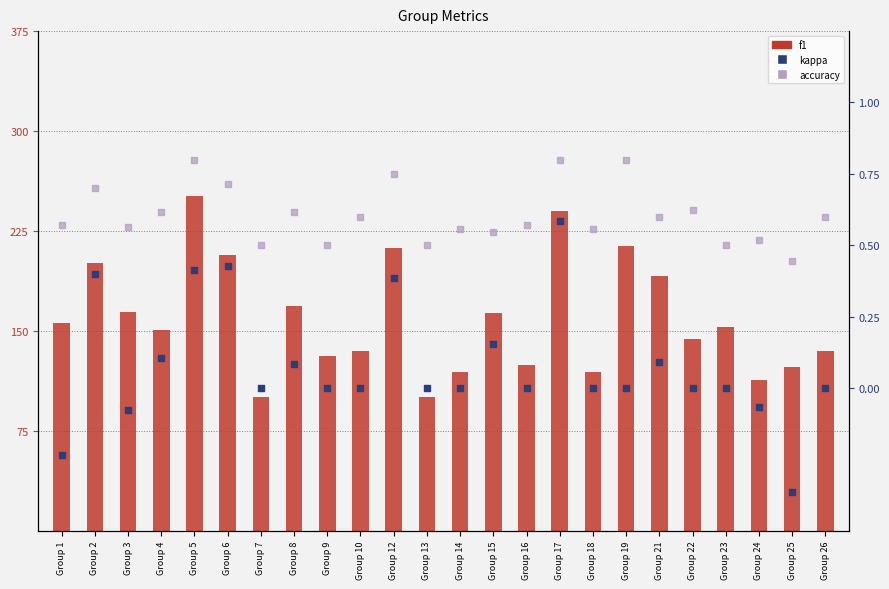

Which series contains the lowest Y value?

kappa